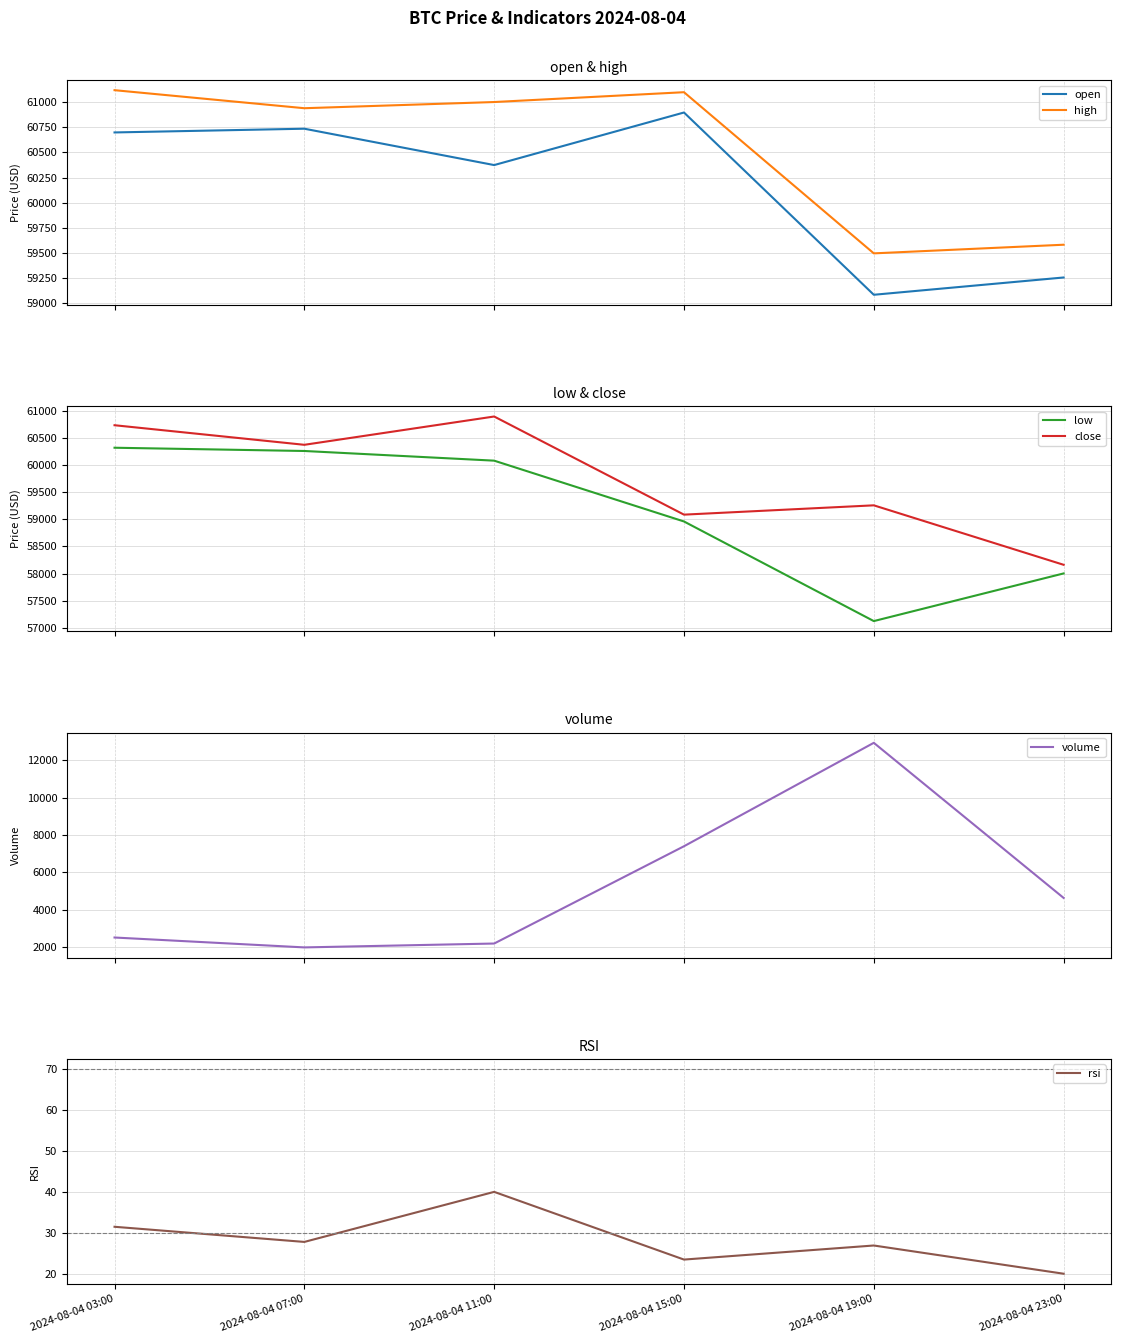

What is the sum of all rsi values?

169.7